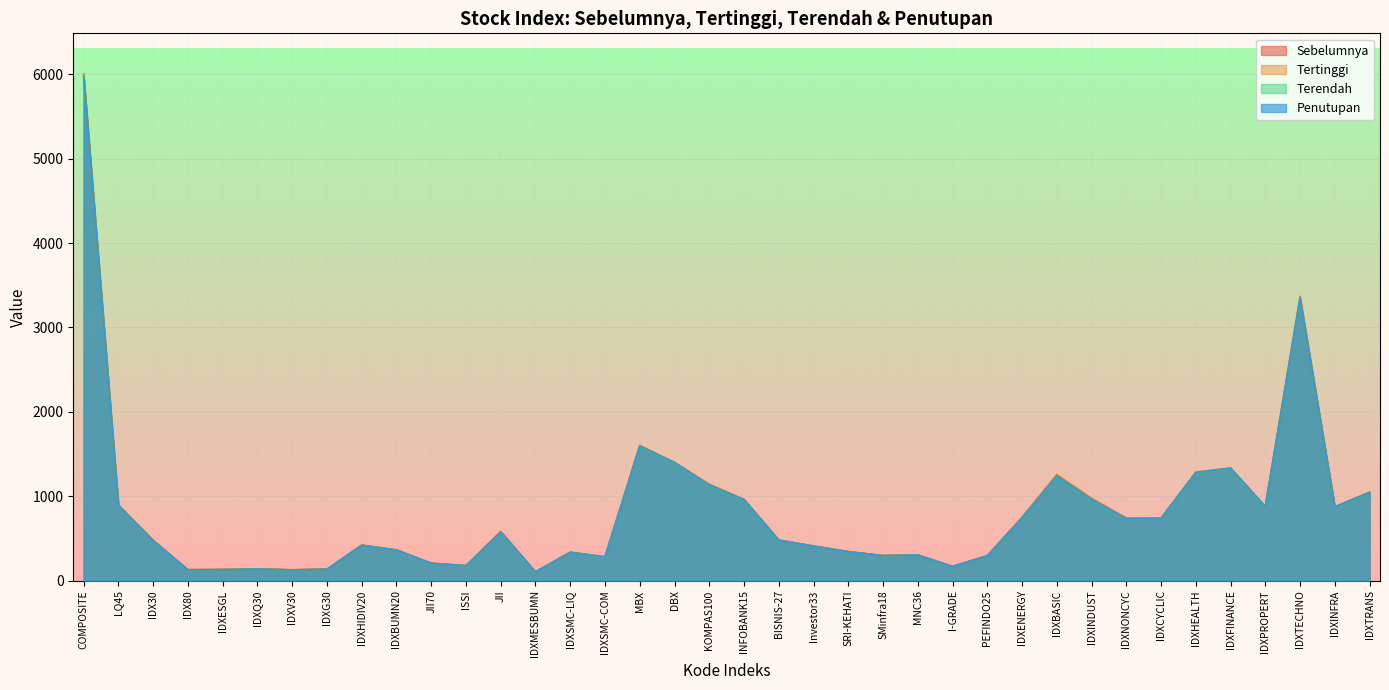

The Tertinggi series shows 177.2 at IDXSMC-COM. True or false?

False